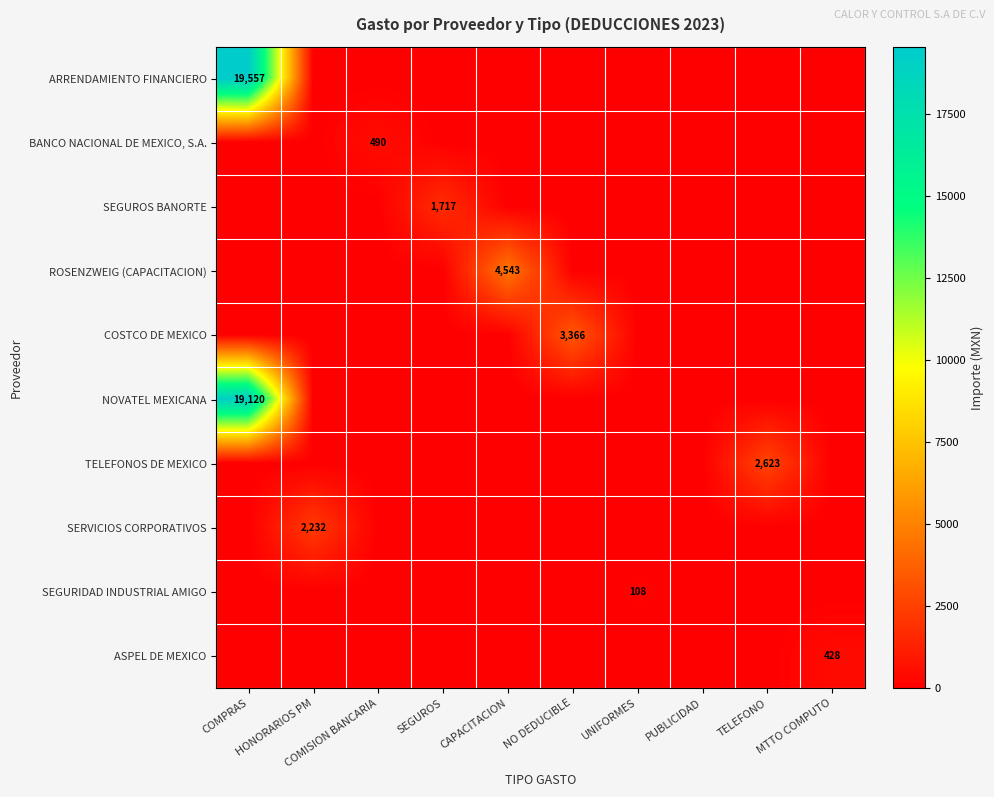

Rank the series at PUBLICIDAD from lowest to highest value.

ARRENDAMIENTO FINANCIERO, BANCO NACIONAL DE MEXICO, S.A., SEGUROS BANORTE, ROSENZWEIG (CAPACITACION), COSTCO DE MEXICO, NOVATEL MEXICANA, TELEFONOS DE MEXICO, SERVICIOS CORPORATIVOS, SEGURIDAD INDUSTRIAL AMIGO, ASPEL DE MEXICO